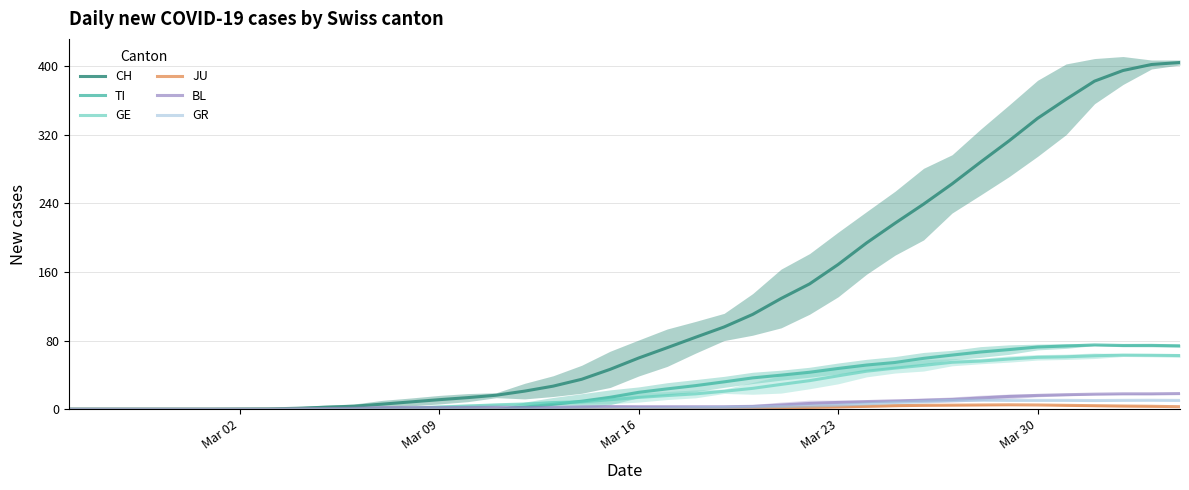

Where does the GE series first go above 13?

Mar 16